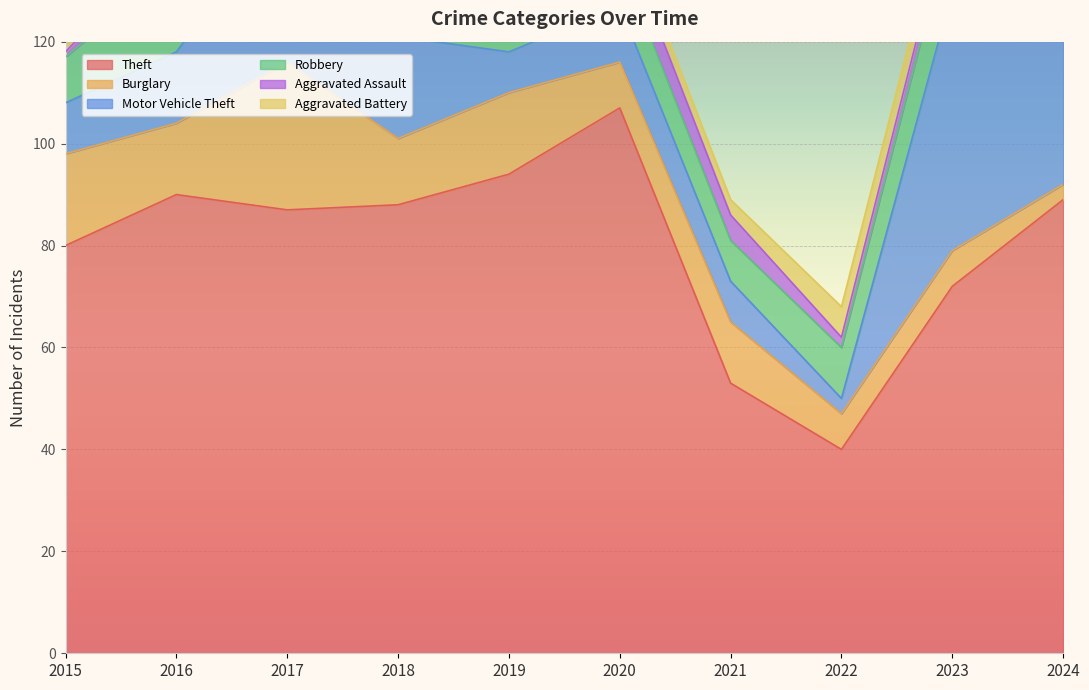

Reading left to right, what are all the values shown in this chart?

Theft: 80	90	87	88	94	107	53	40	72	89
Burglary: 18	14	29	13	16	9	12	7	7	3
Motor Vehicle Theft: 10	14	31	20	8	11	8	3	51	42
Robbery: 9	17	32	11	8	9	8	10	14	9
Aggravated Assault: 1	6	6	5	5	6	5	2	4	5
Aggravated Battery: 2	3	9	7	0	3	3	6	5	3